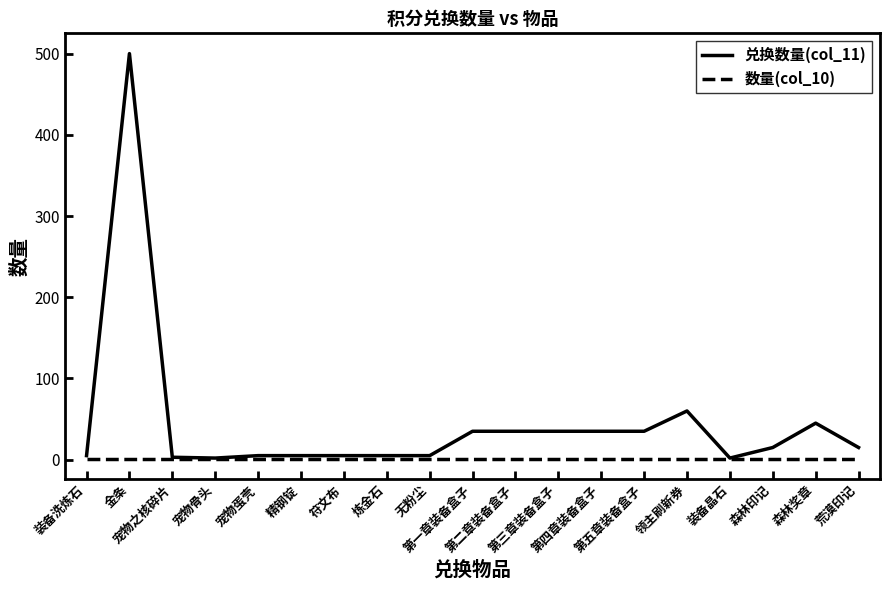

How many lines are shown in the chart?

2